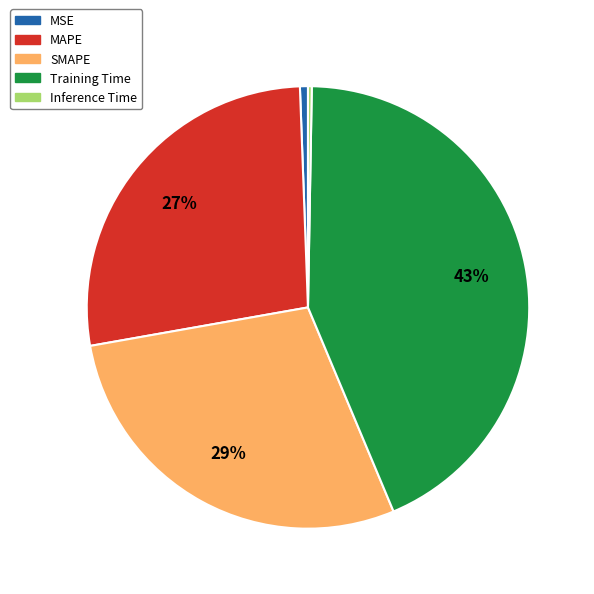

What percentage is the MAPE slice, to the nearest percent?

27%